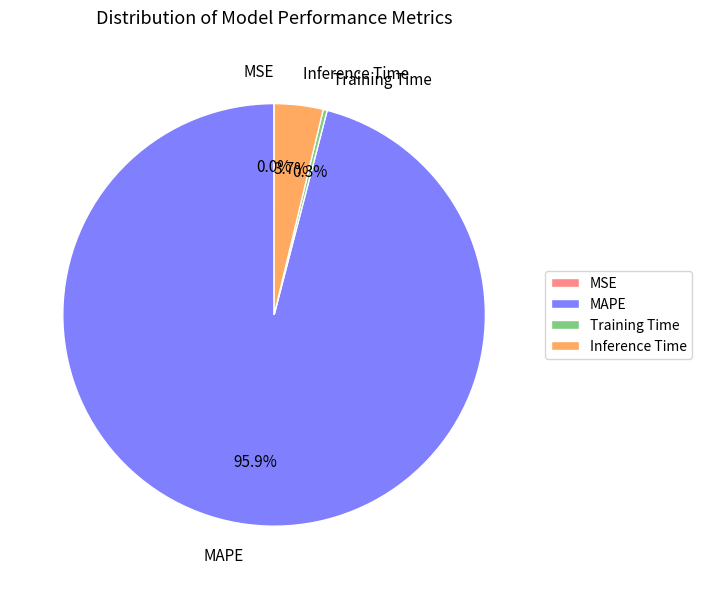

How much of the chart is everything except Training Time?

99.7%